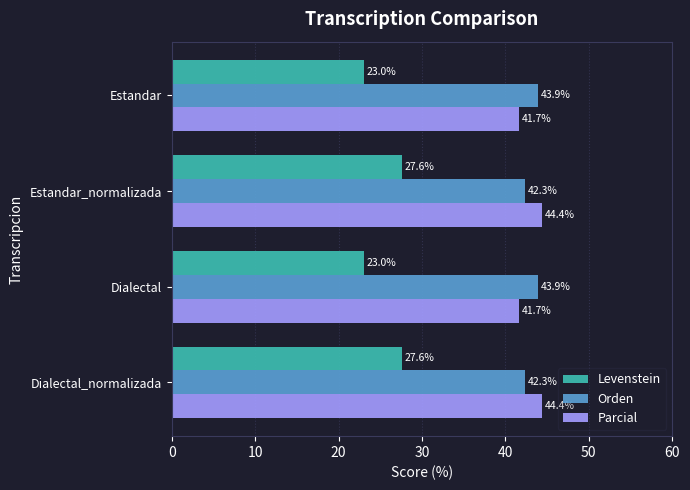

Read the Levenstein value at Dialectal.

23.0